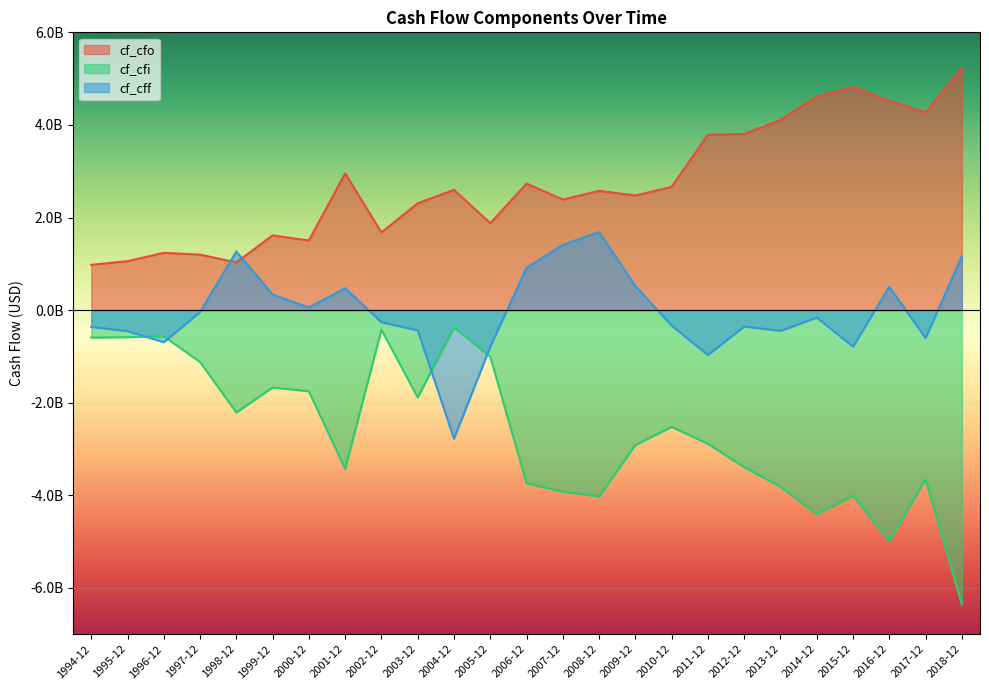

What are all the series names shown in the legend?

cf_cfo, cf_cfi, cf_cff